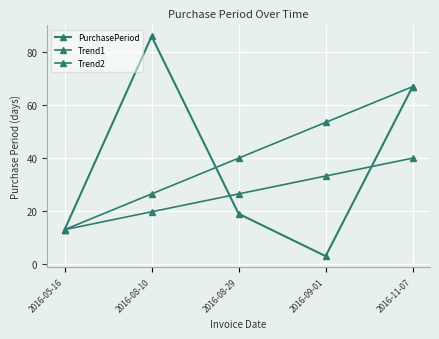

What is the sum of the Trend1 values at 2016-08-29 and 2016-11-07?

107.0